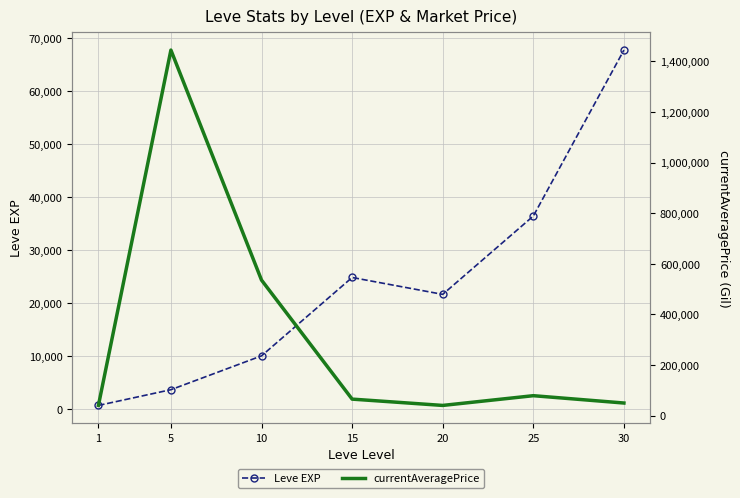

What is the minimum value shown in the chart?

630.0